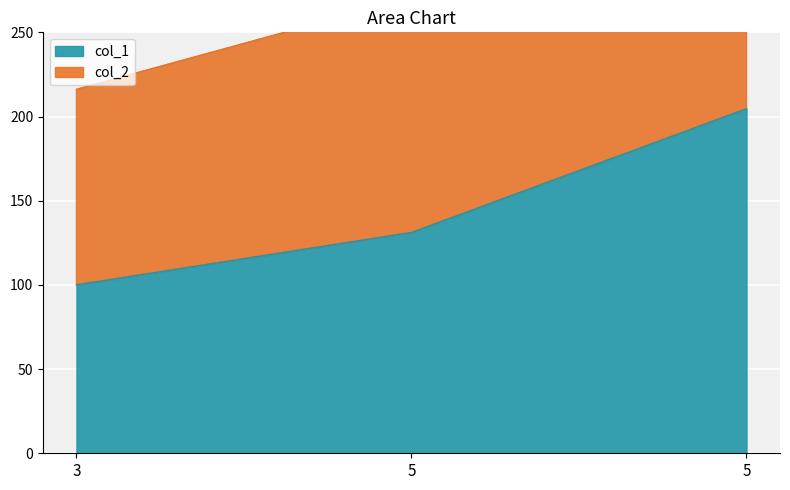

List the series in order of their peak value, lowest first.

col_1, col_2